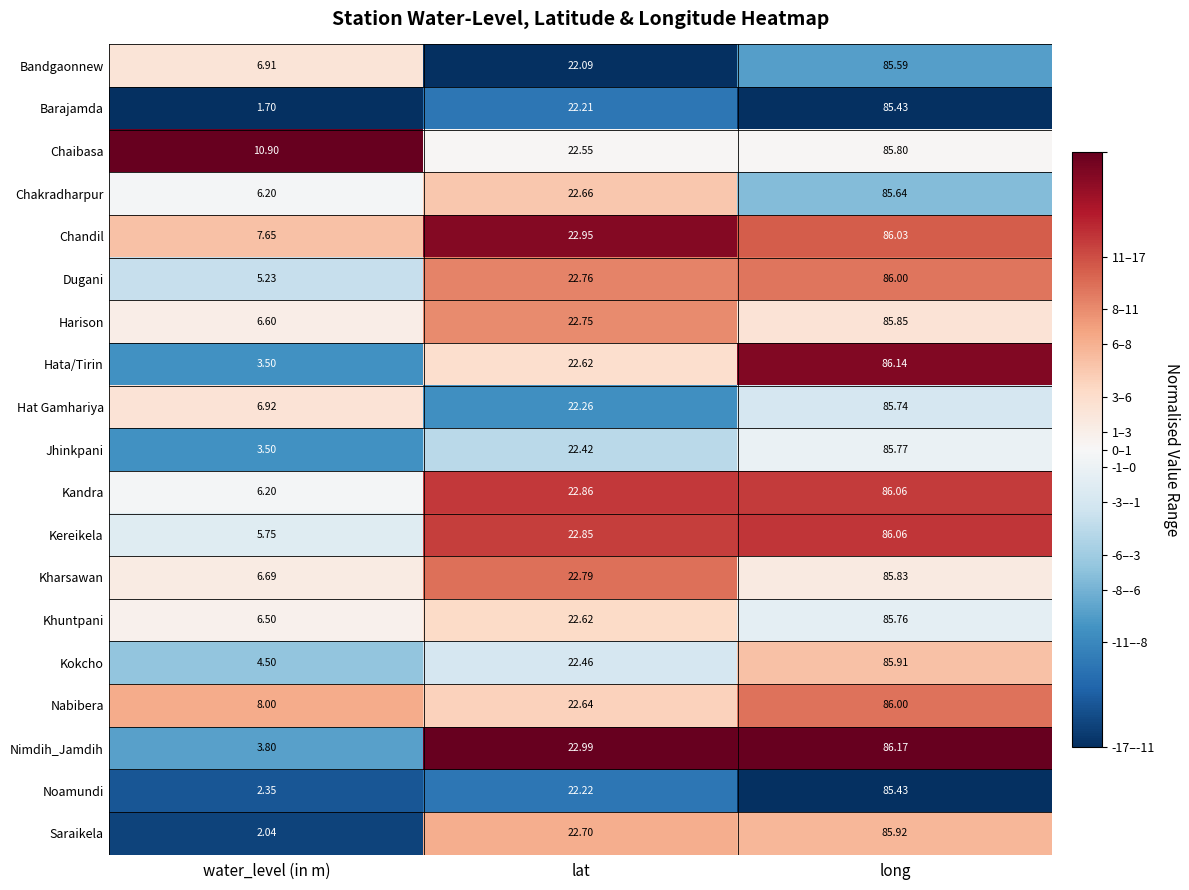

Which series has the largest total across all categories?

Chaibasa